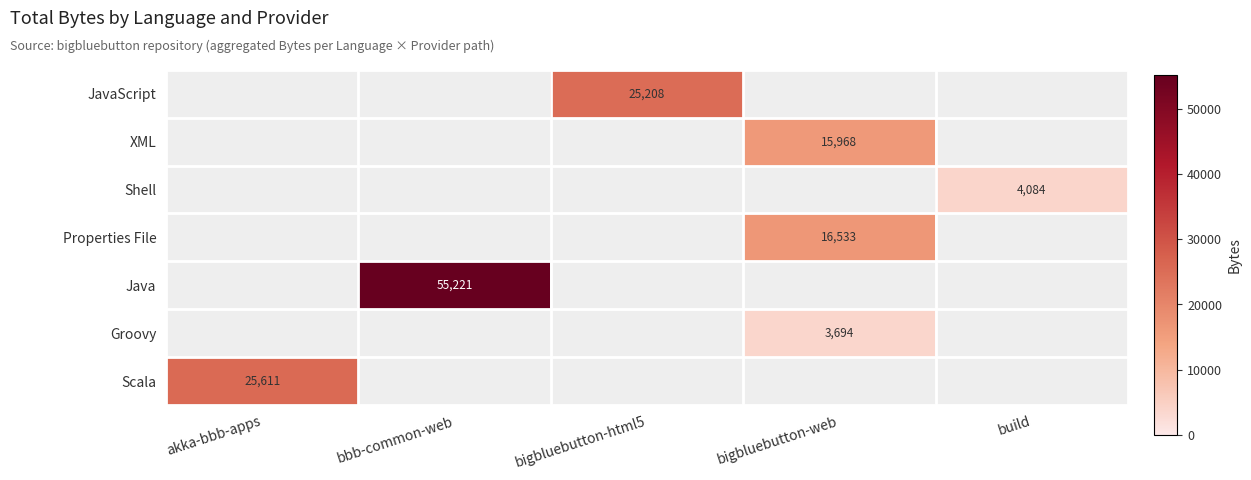

Is it true that Groovy equals 1470 at bigbluebutton-web?

False